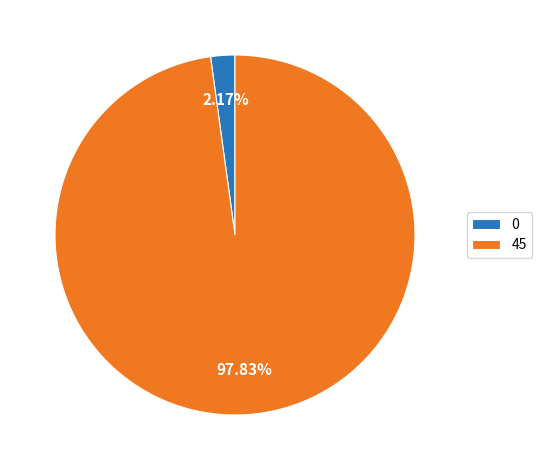

What percentage is the 45 slice, to the nearest percent?

98%